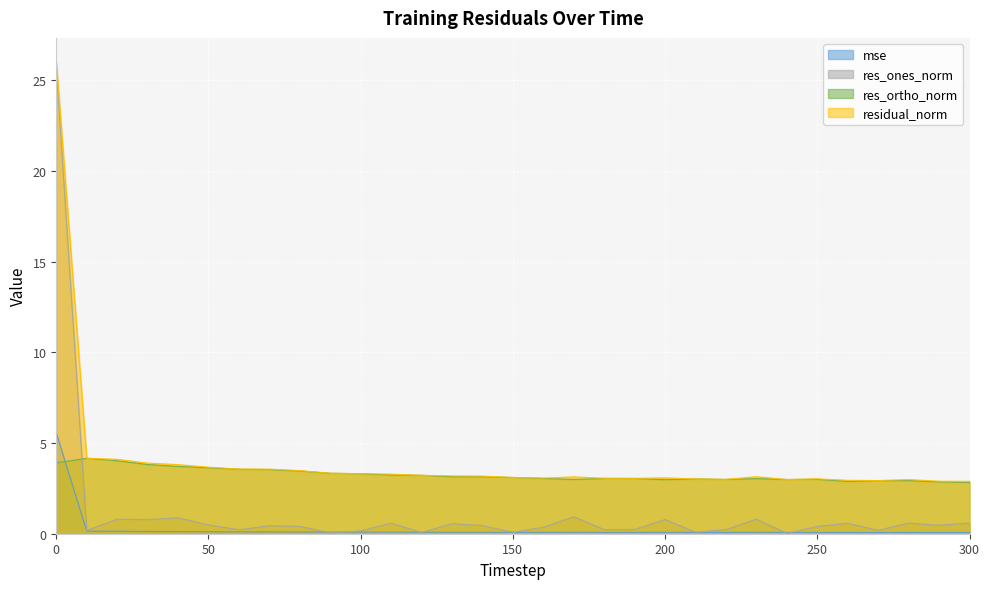

What is the value of the mse point at the 14th from the left?

0.1